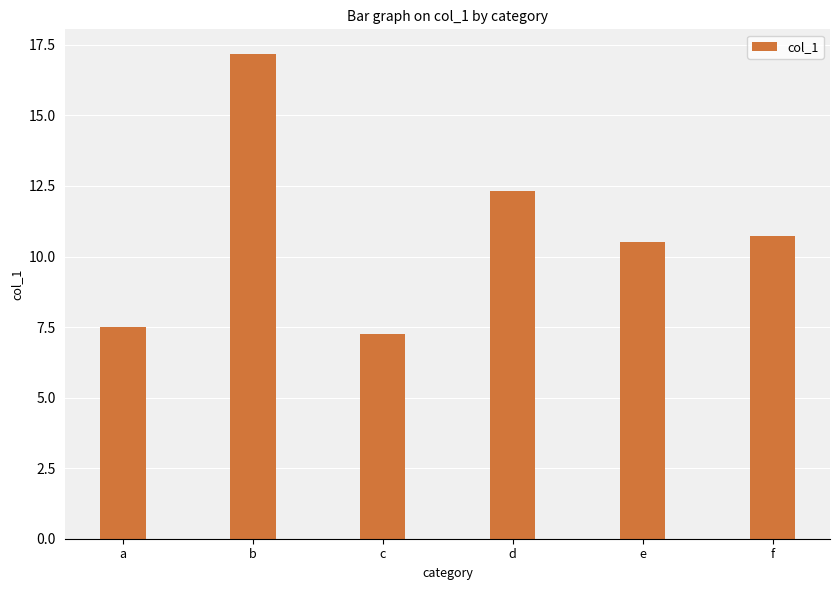

Reading right to left, transcribe all the data shown in this chart.

f=10.7	e=10.5	d=12.3	c=7.3	b=17.2	a=7.5